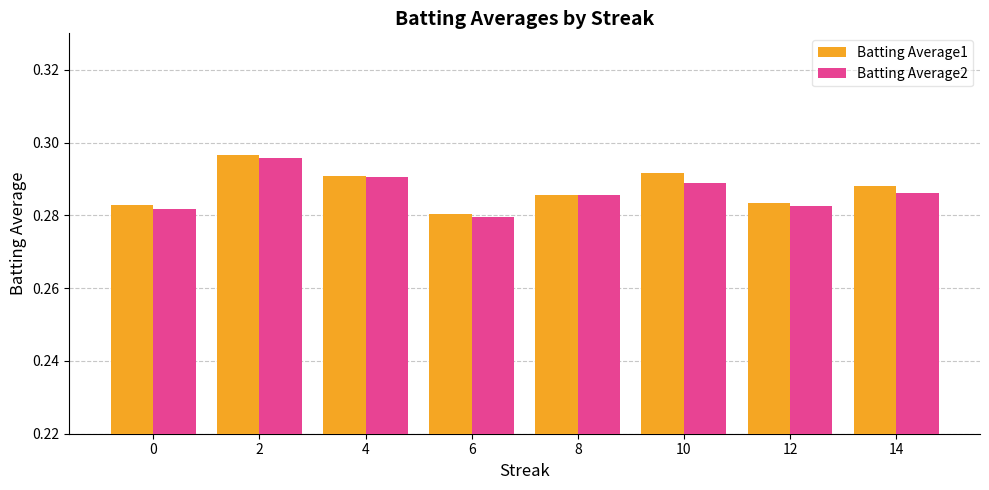

Which series has the widest spread of values?

Batting Average1